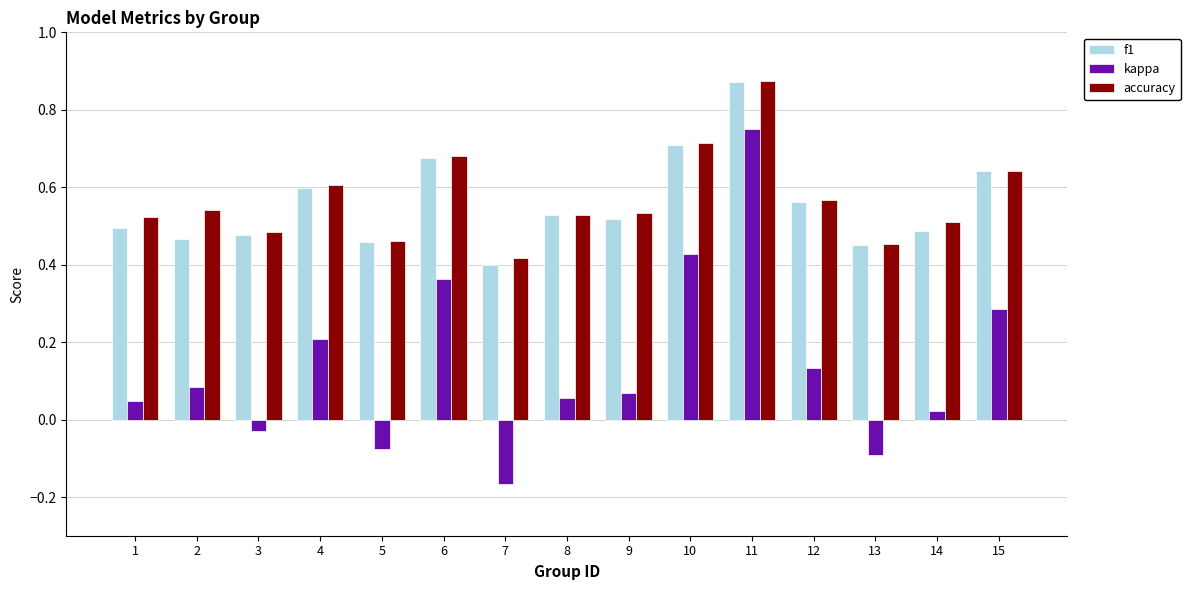

Count the accuracy values in the range 0 to 1.

15